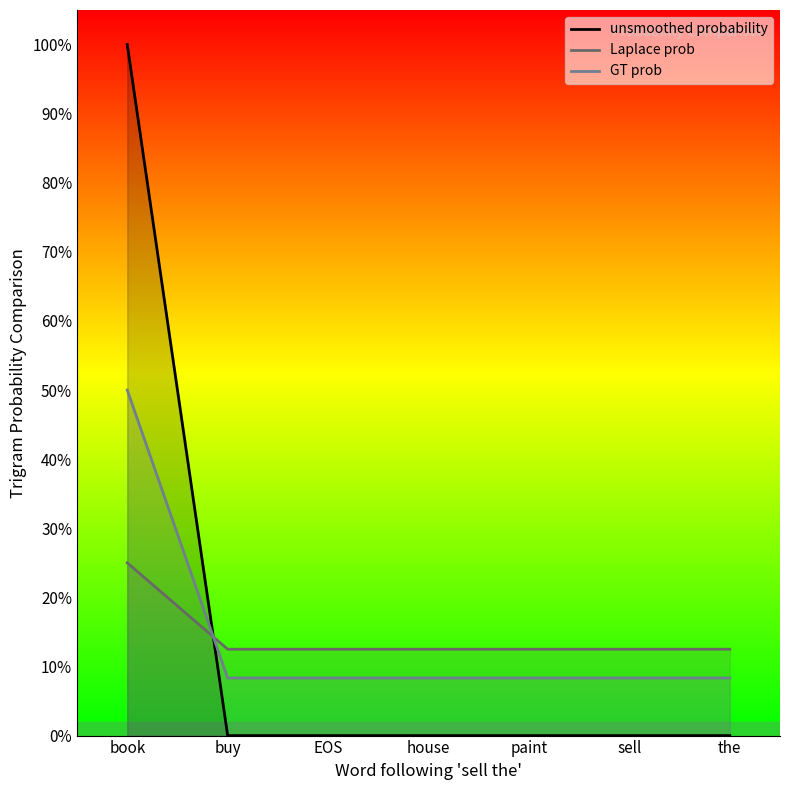

Read the Laplace prob value at buy.

0.1